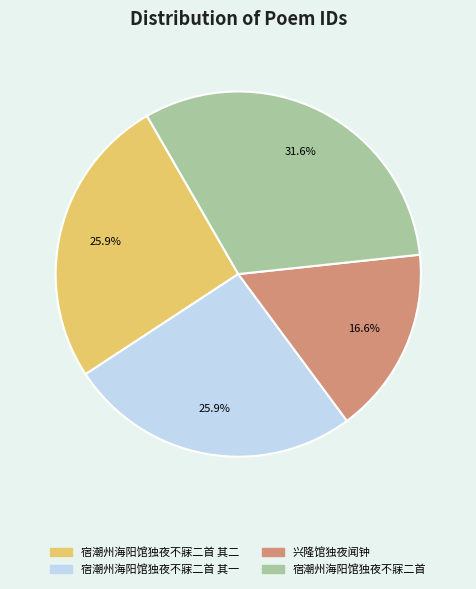

Is there any slice that represents more than half of the pie?

No